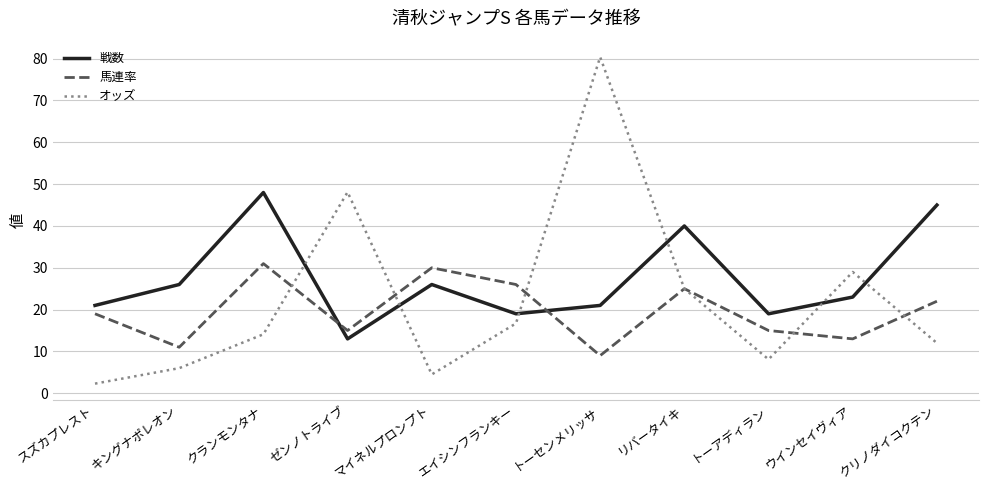

Rank the series at ウインセイヴィア from highest to lowest value.

オッズ, 戦数, 馬連率